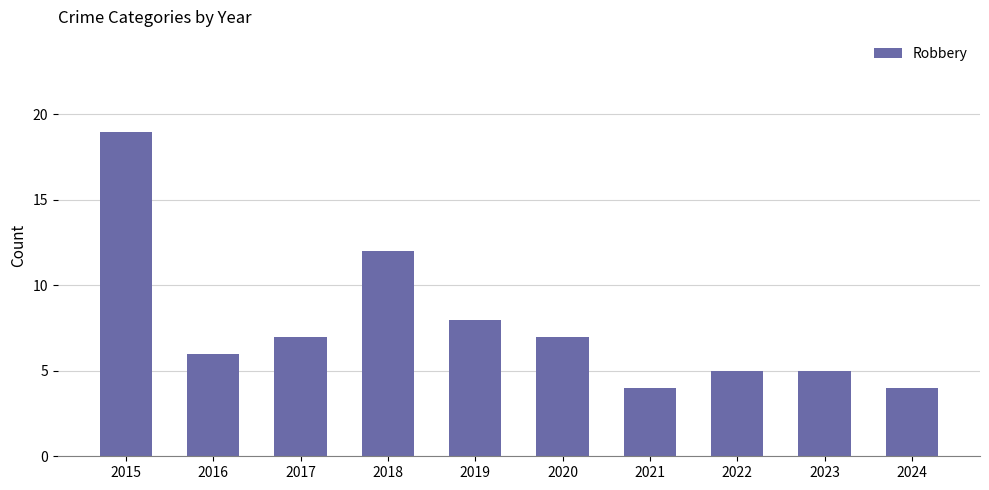

How many values are below 7?

5